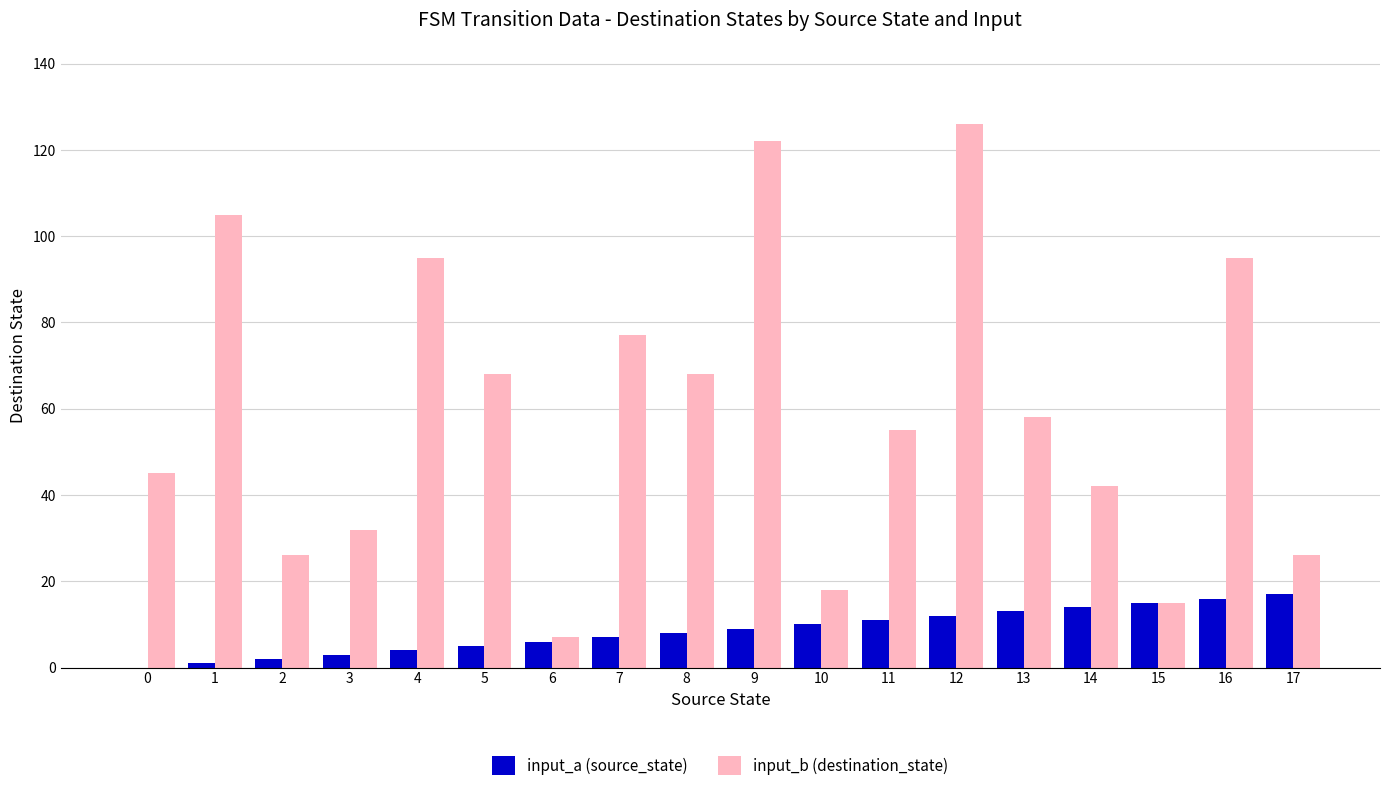

What is the sum of the input_a (source_state) values at 13 and 5?

18